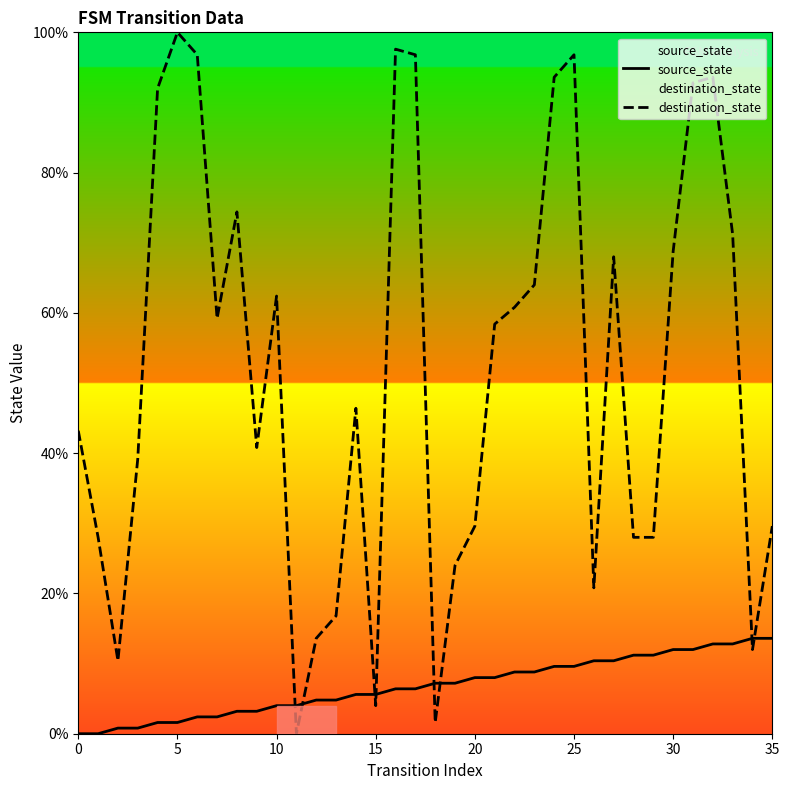

True or false: source_state and destination_state cross at least once.

True